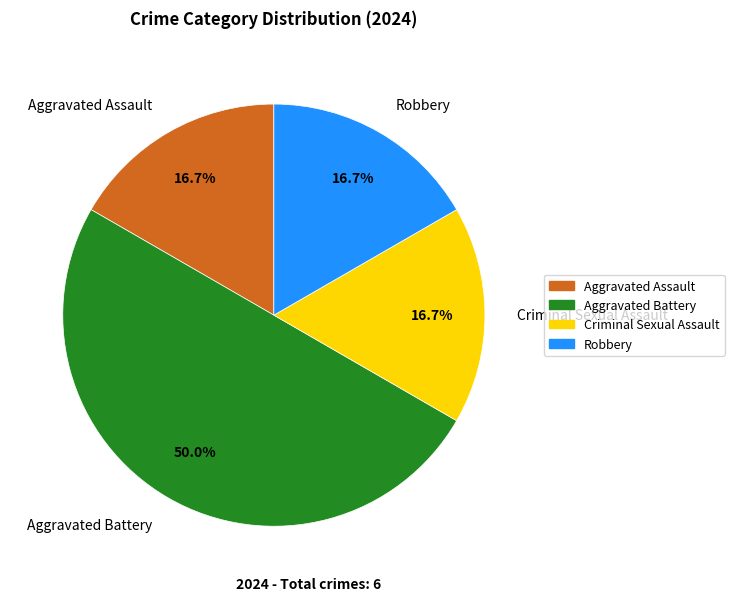

To the nearest percent, what portion does Robbery represent?

17%